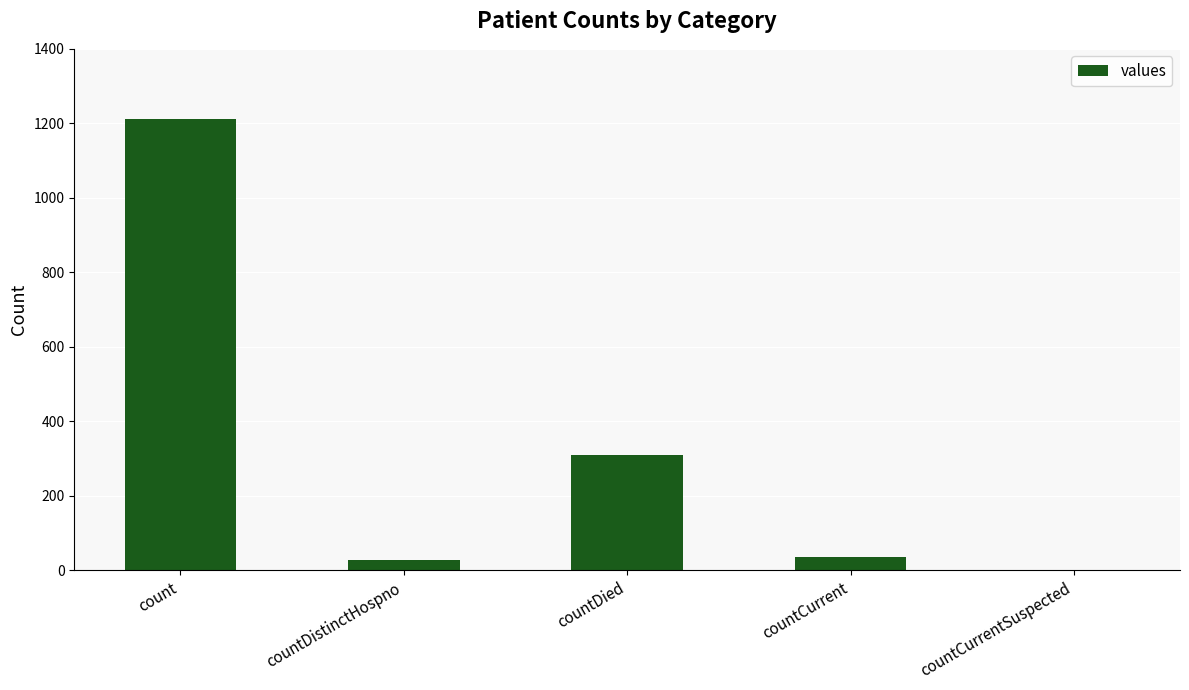

What is the sum of the values at countCurrentSuspected and countDied?

310